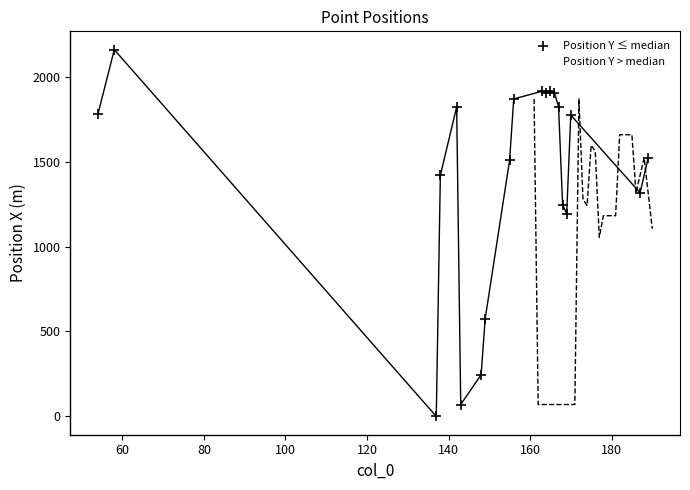

Which series has the largest Y range (max minus min)?

Position Y ≤ median